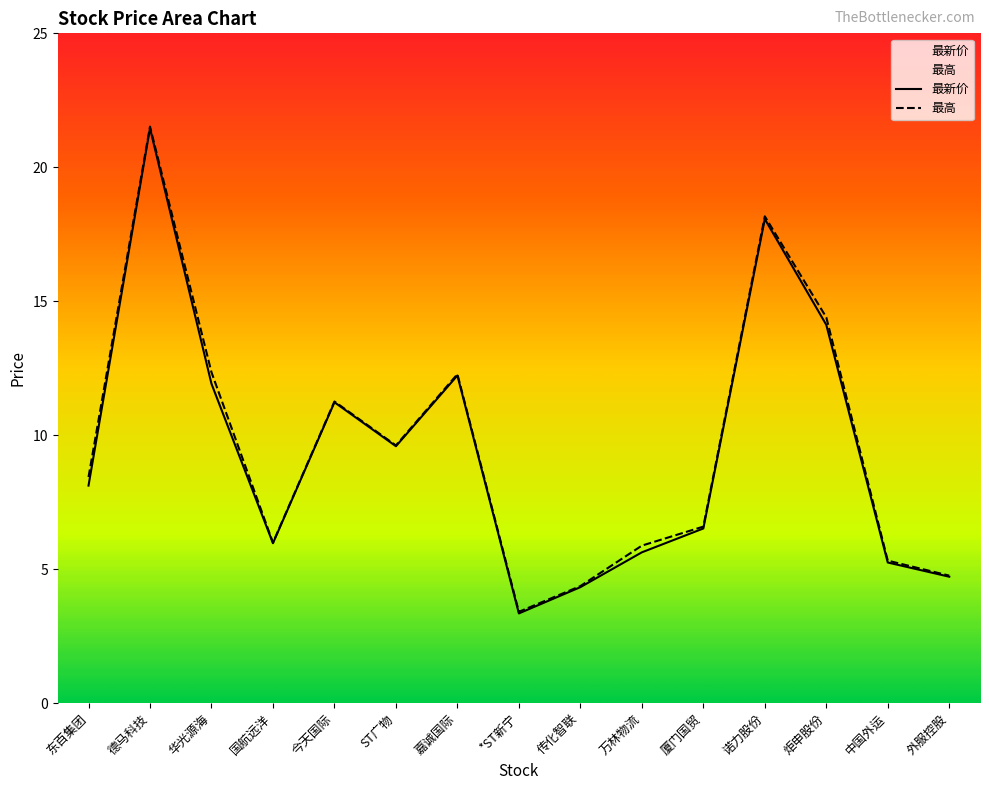

Which has a higher value, ST广物 or 诺力股份?

诺力股份